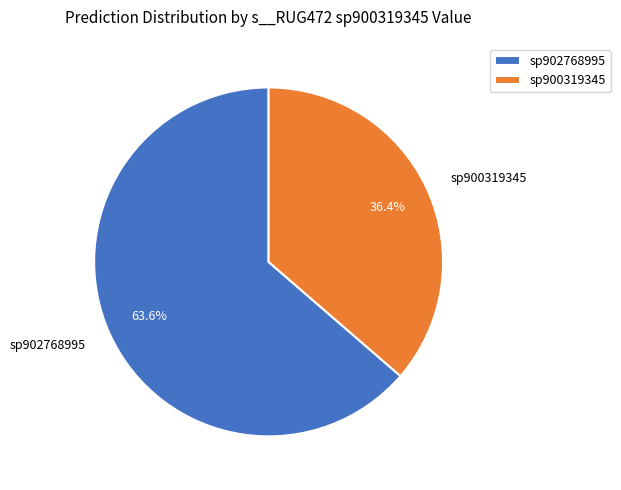

Which category has the smallest portion of the pie?

sp900319345